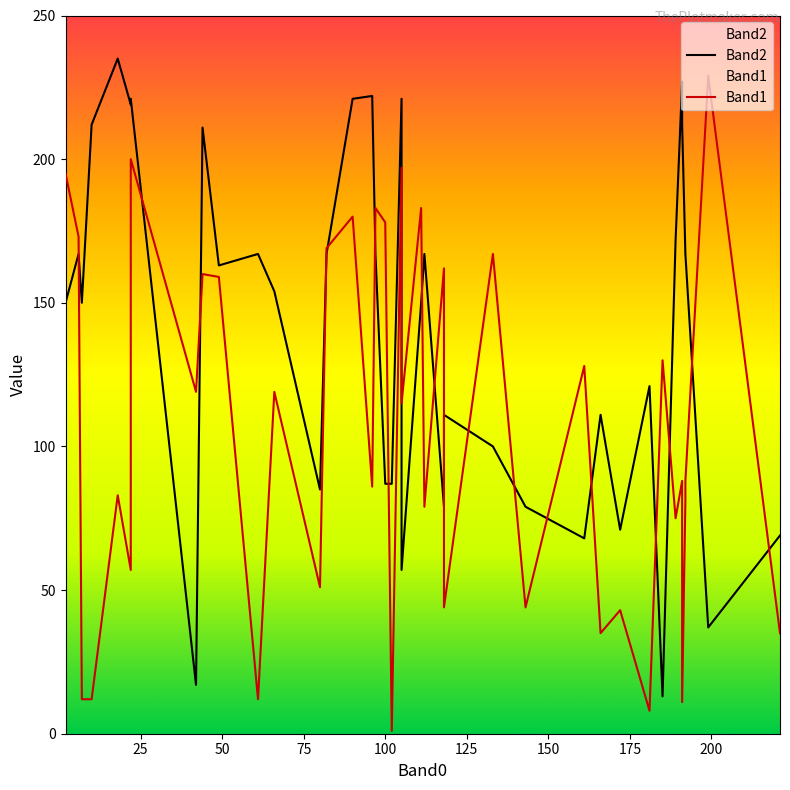

True or false: Band1 has a value of 63 at 20.

False